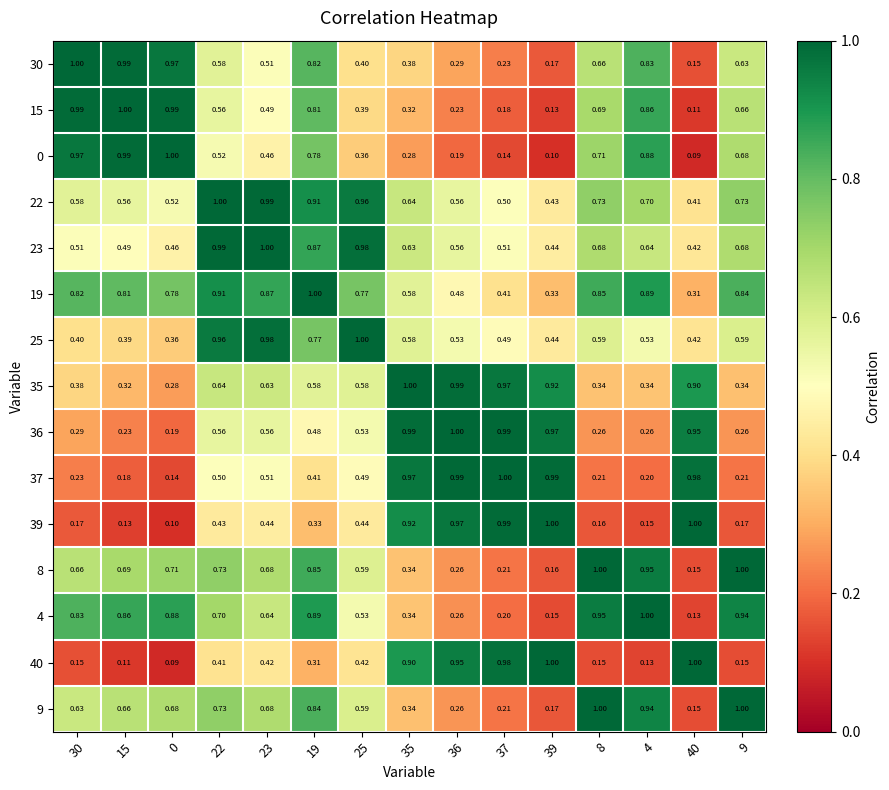

Reading right to left, extract all data points from this chart.

30: 9=0.6	40=0.1	4=0.8	8=0.7	39=0.2	37=0.2	36=0.3	35=0.4	25=0.4	19=0.8	23=0.5	22=0.6	0=1.0	15=1.0	30=1.0
15: 9=0.7	40=0.1	4=0.9	8=0.7	39=0.1	37=0.2	36=0.2	35=0.3	25=0.4	19=0.8	23=0.5	22=0.6	0=1.0	15=1.0	30=1.0
0: 9=0.7	40=0.1	4=0.9	8=0.7	39=0.1	37=0.1	36=0.2	35=0.3	25=0.4	19=0.8	23=0.5	22=0.5	0=1.0	15=1.0	30=1.0
22: 9=0.7	40=0.4	4=0.7	8=0.7	39=0.4	37=0.5	36=0.6	35=0.6	25=1.0	19=0.9	23=1.0	22=1.0	0=0.5	15=0.6	30=0.6
23: 9=0.7	40=0.4	4=0.6	8=0.7	39=0.4	37=0.5	36=0.6	35=0.6	25=1.0	19=0.9	23=1.0	22=1.0	0=0.5	15=0.5	30=0.5
19: 9=0.8	40=0.3	4=0.9	8=0.8	39=0.3	37=0.4	36=0.5	35=0.6	25=0.8	19=1.0	23=0.9	22=0.9	0=0.8	15=0.8	30=0.8
25: 9=0.6	40=0.4	4=0.5	8=0.6	39=0.4	37=0.5	36=0.5	35=0.6	25=1.0	19=0.8	23=1.0	22=1.0	0=0.4	15=0.4	30=0.4
35: 9=0.3	40=0.9	4=0.3	8=0.3	39=0.9	37=1.0	36=1.0	35=1.0	25=0.6	19=0.6	23=0.6	22=0.6	0=0.3	15=0.3	30=0.4
36: 9=0.3	40=0.9	4=0.3	8=0.3	39=1.0	37=1.0	36=1.0	35=1.0	25=0.5	19=0.5	23=0.6	22=0.6	0=0.2	15=0.2	30=0.3
37: 9=0.2	40=1.0	4=0.2	8=0.2	39=1.0	37=1.0	36=1.0	35=1.0	25=0.5	19=0.4	23=0.5	22=0.5	0=0.1	15=0.2	30=0.2
39: 9=0.2	40=1.0	4=0.1	8=0.2	39=1.0	37=1.0	36=1.0	35=0.9	25=0.4	19=0.3	23=0.4	22=0.4	0=0.1	15=0.1	30=0.2
8: 9=1.0	40=0.1	4=0.9	8=1.0	39=0.2	37=0.2	36=0.3	35=0.3	25=0.6	19=0.8	23=0.7	22=0.7	0=0.7	15=0.7	30=0.7
4: 9=0.9	40=0.1	4=1.0	8=0.9	39=0.1	37=0.2	36=0.3	35=0.3	25=0.5	19=0.9	23=0.6	22=0.7	0=0.9	15=0.9	30=0.8
40: 9=0.1	40=1.0	4=0.1	8=0.1	39=1.0	37=1.0	36=0.9	35=0.9	25=0.4	19=0.3	23=0.4	22=0.4	0=0.1	15=0.1	30=0.1
9: 9=1.0	40=0.1	4=0.9	8=1.0	39=0.2	37=0.2	36=0.3	35=0.3	25=0.6	19=0.8	23=0.7	22=0.7	0=0.7	15=0.7	30=0.6